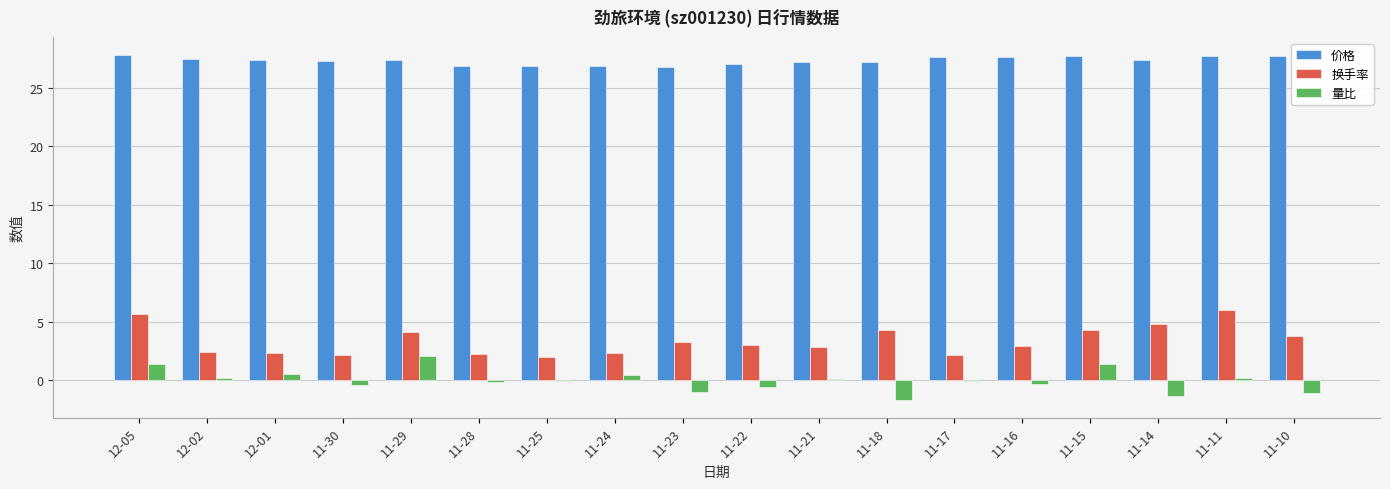

The 换手率 series shows 4.0 at 11-24. True or false?

False